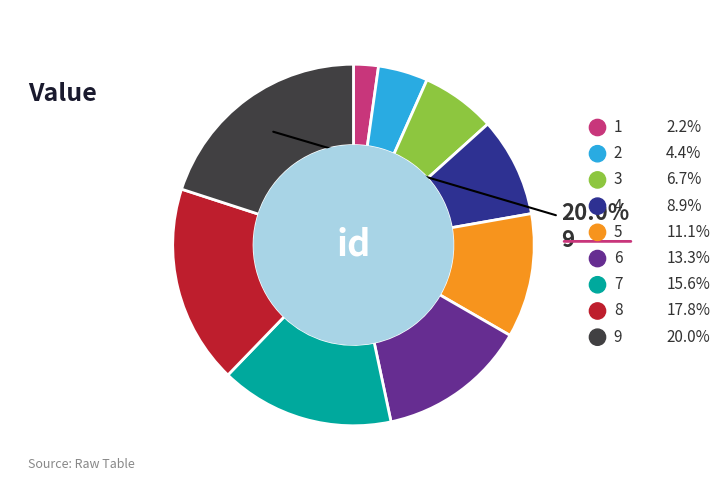

Which has a higher value, 5 or 9?

9